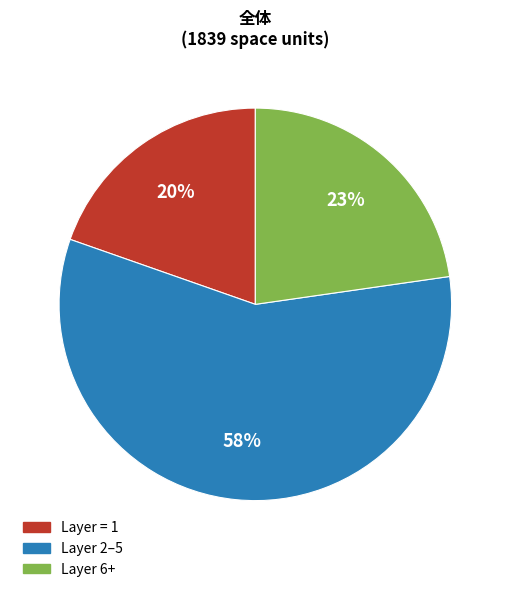

How many segments does this pie chart have?

3